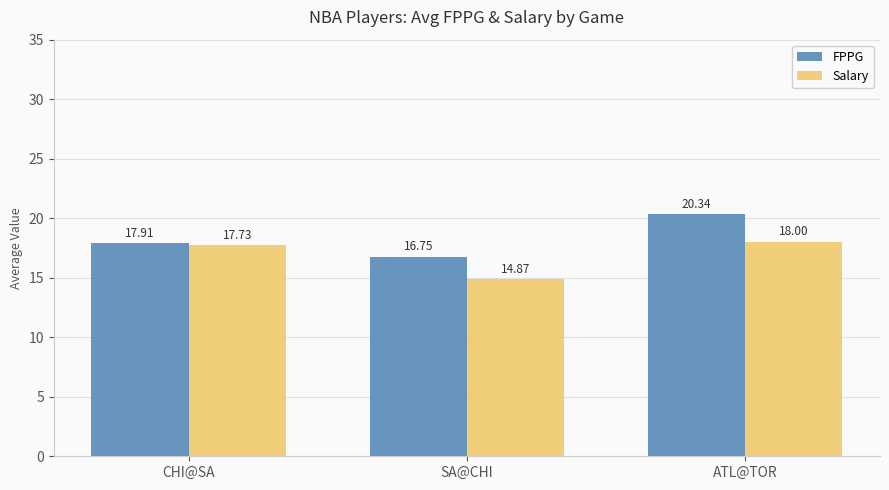

What is the difference between the Salary values at SA@CHI and ATL@TOR?

3.1